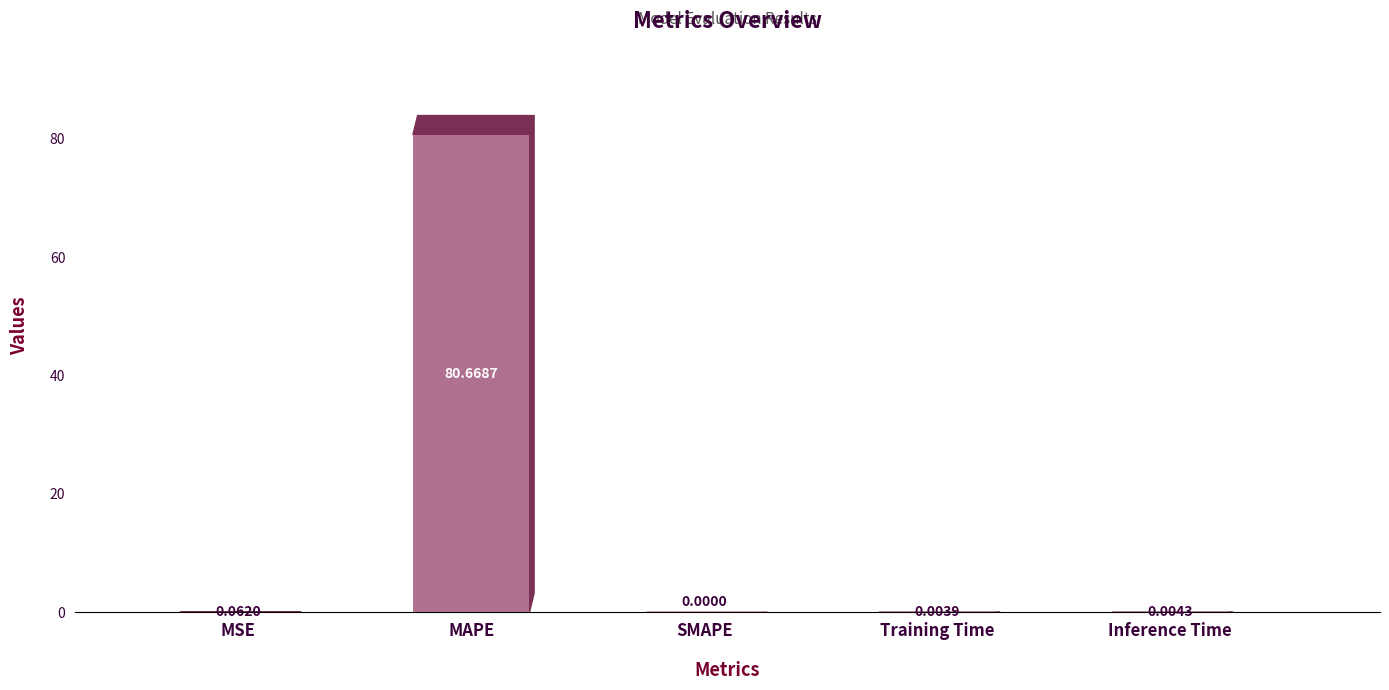

Which label corresponds to the largest value in the chart?

MAPE